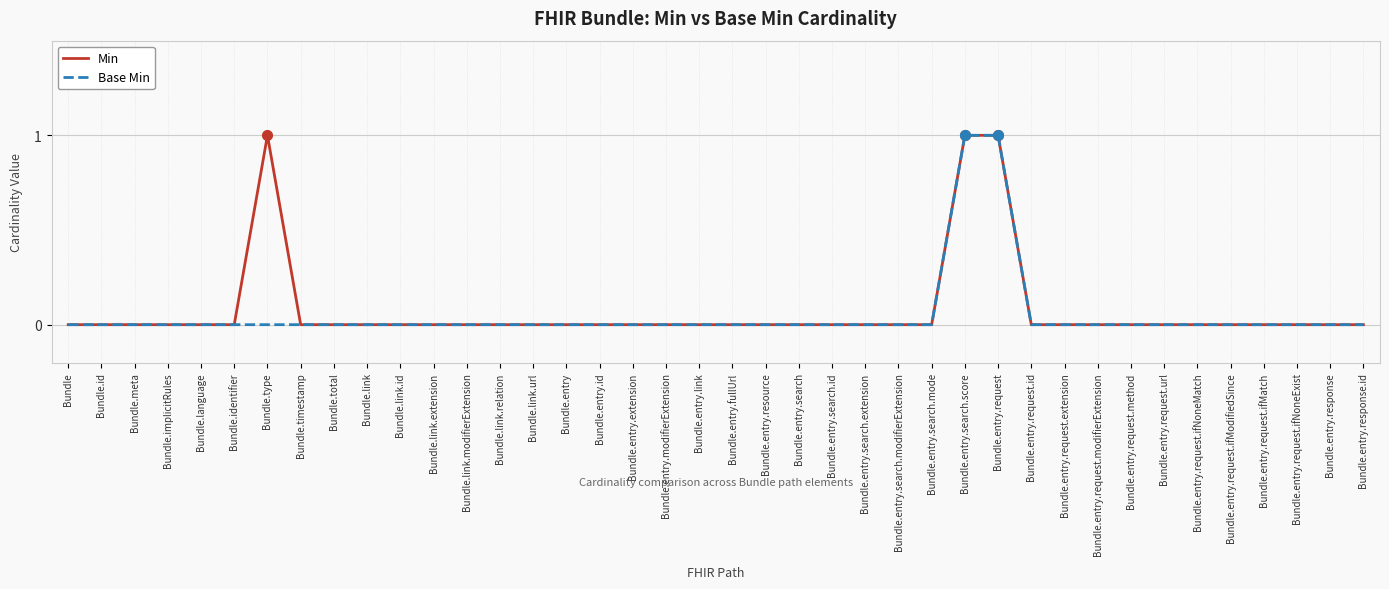

The Min series shows 0 at Bundle.entry.modifierExtension. True or false?

True